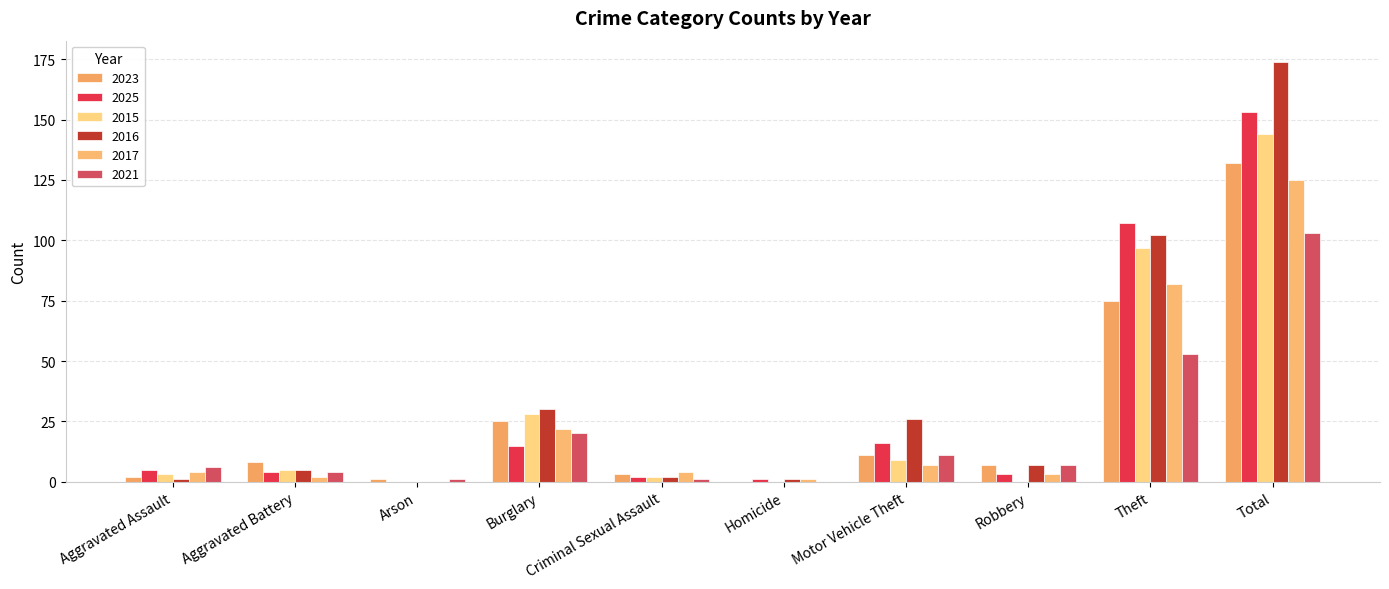

What is the difference between the highest and lowest values at Motor Vehicle Theft?

19